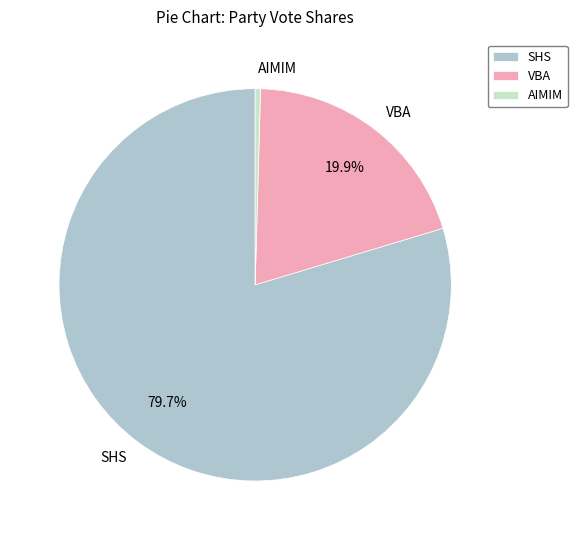

What is the largest slice in the pie chart?

SHS